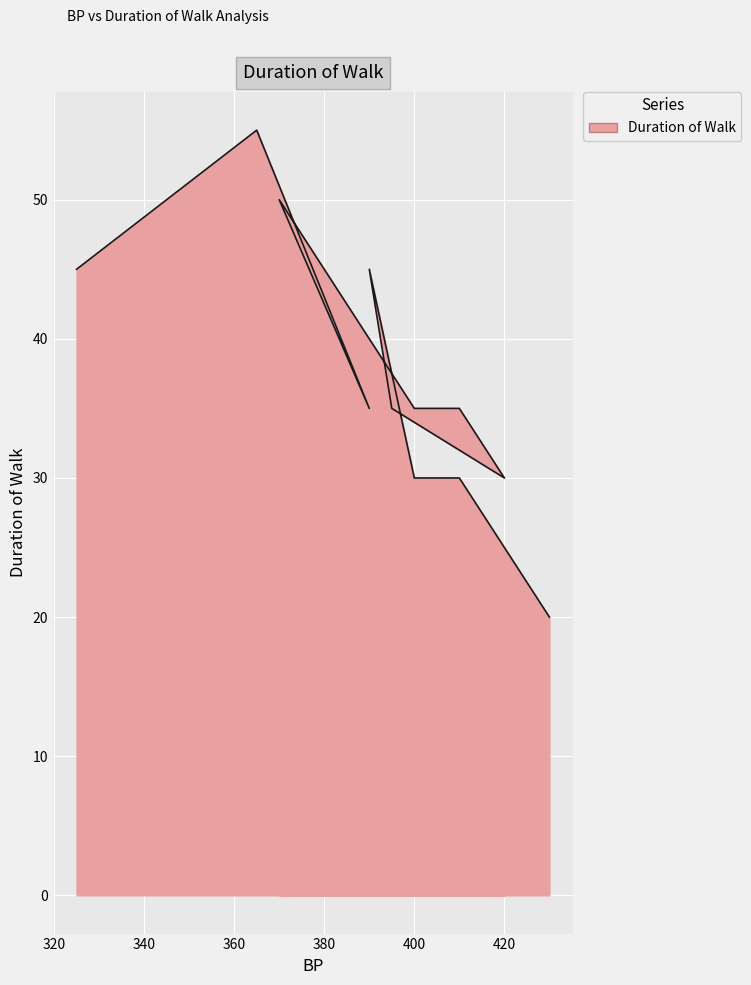

What is the sum of all values?

555